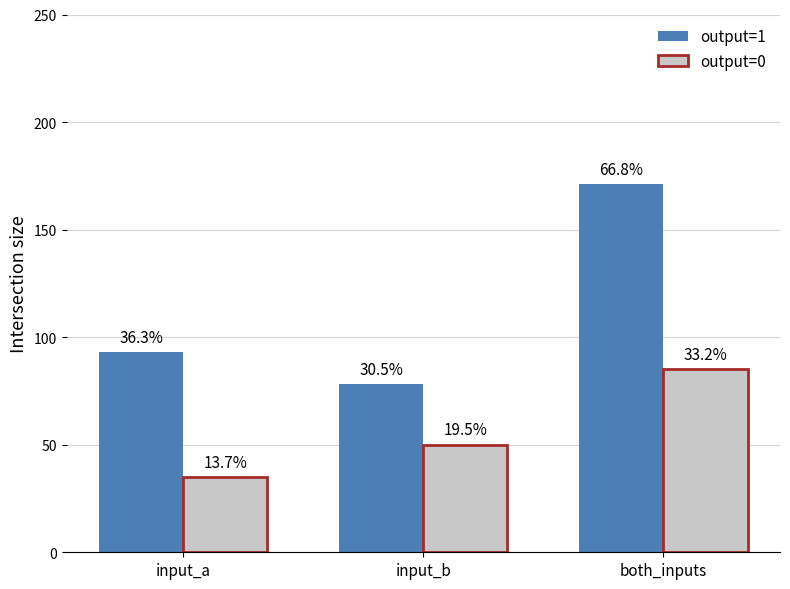

The output=0 series shows 134 at both_inputs. True or false?

False